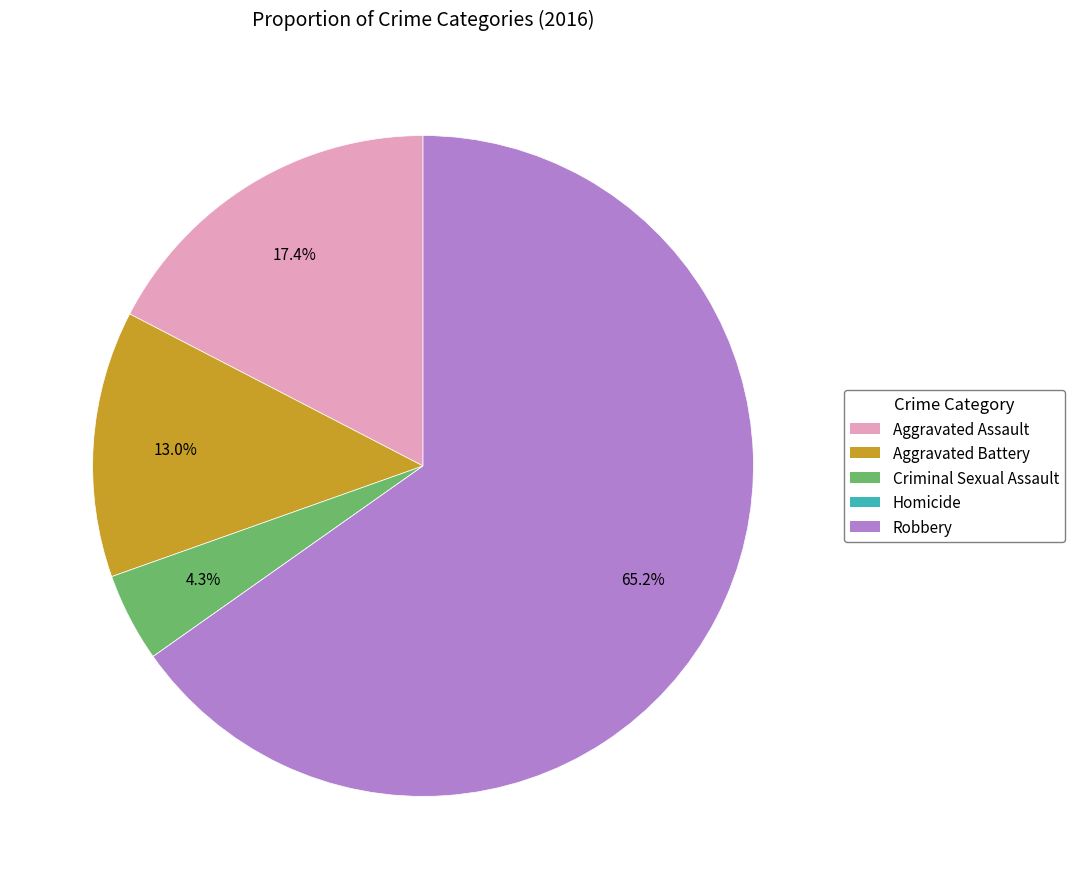

Combined, what portion of the pie is Criminal Sexual Assault and Robbery?

69.6%